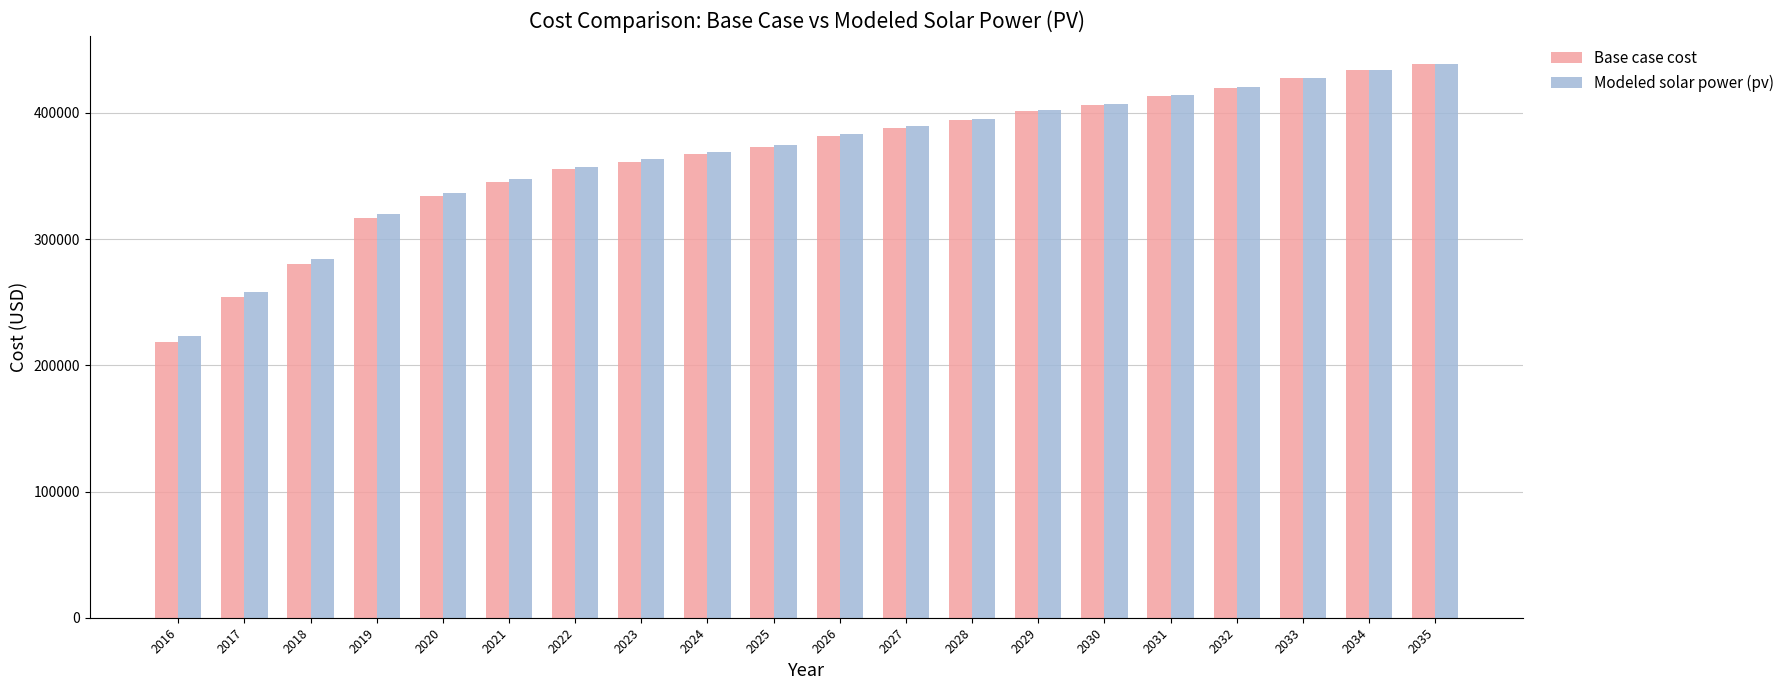

The value of Modeled solar power (pv) at 2034 is 433886.9. True or false?

True